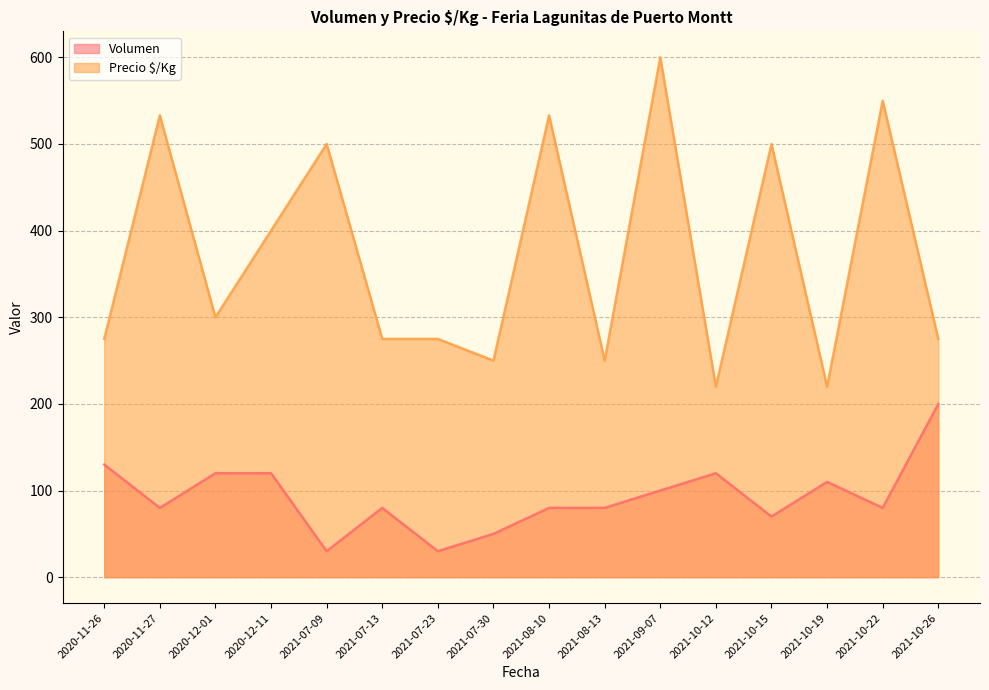

At which label does Volumen reach its minimum?

2021-07-09